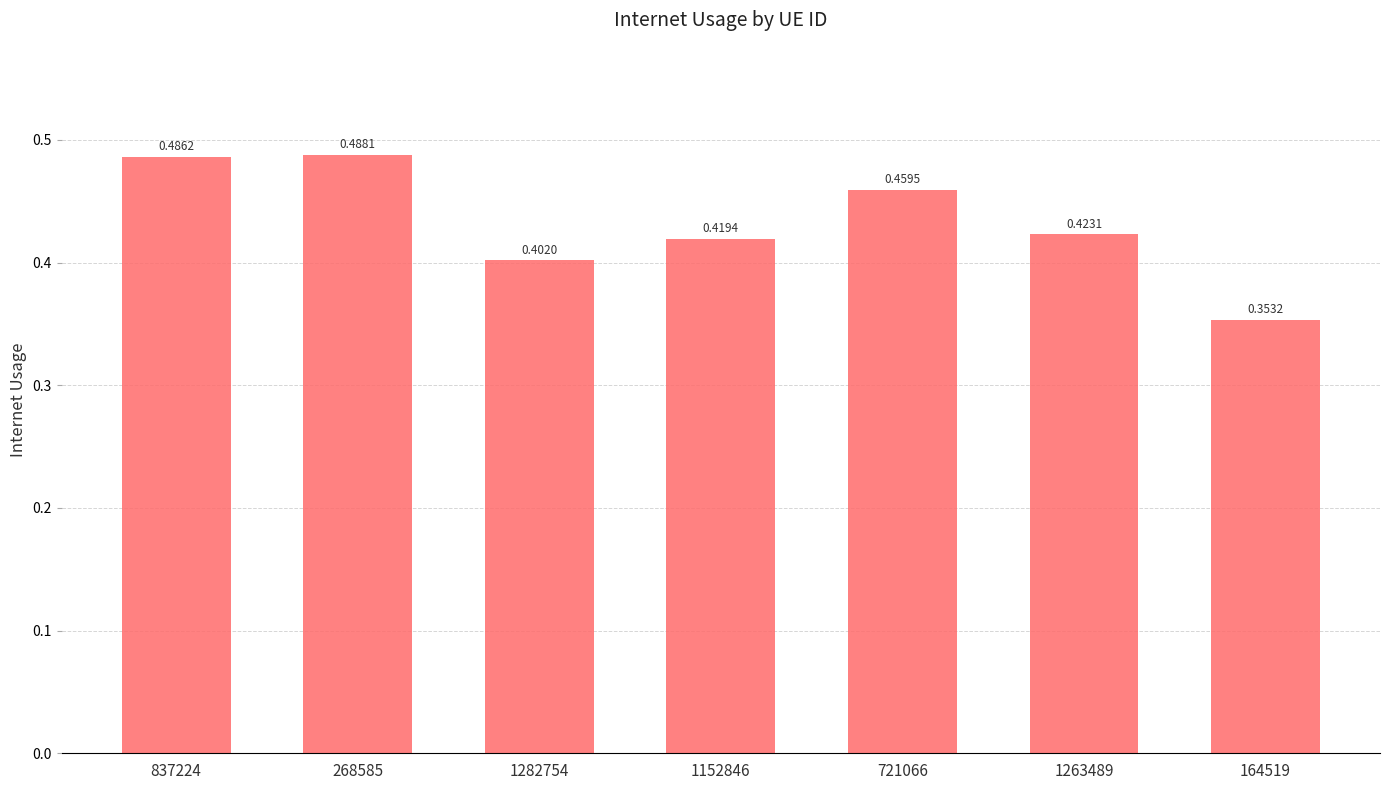

What is the label of the 5th bar from the right?

1282754